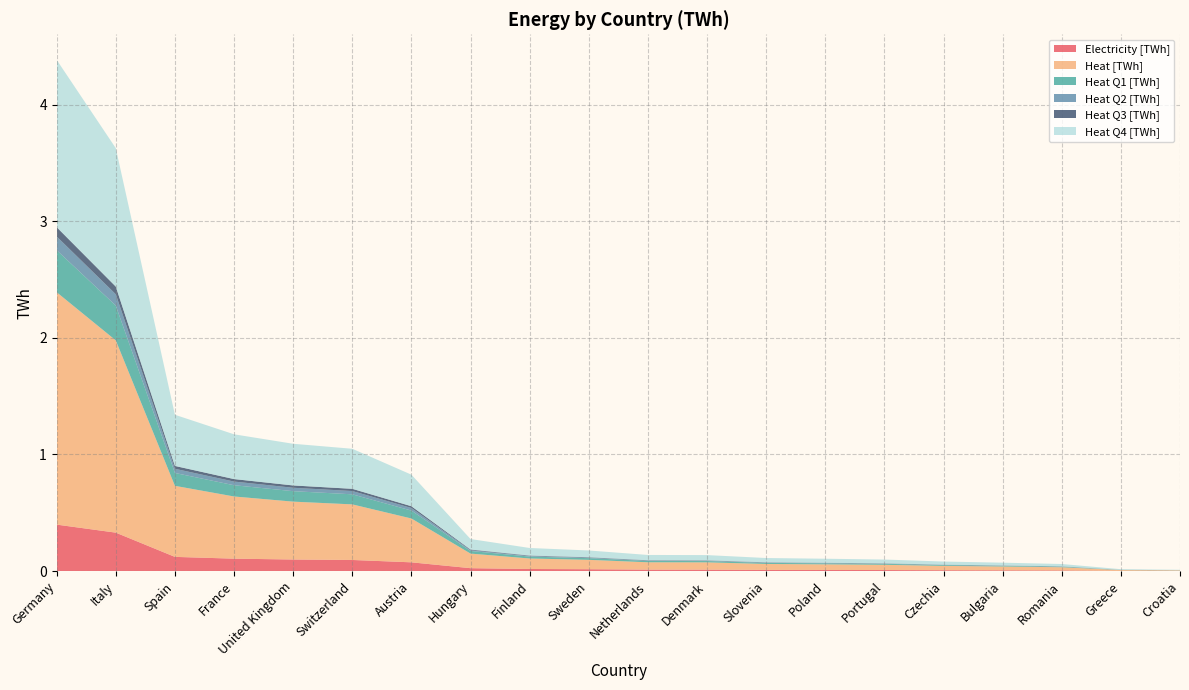

Reading right to left, transcribe all the data shown in this chart.

Electricity [TWh]: 0.0	0.0	0.0	0.0	0.0	0.0	0.0	0.0	0.0	0.0	0.0	0.0	0.0	0.1	0.1	0.1	0.1	0.1	0.3	0.4
Heat [TWh]: 0.0	0.0	0.0	0.0	0.0	0.0	0.0	0.1	0.1	0.1	0.1	0.1	0.1	0.4	0.5	0.5	0.5	0.6	1.6	2.0
Heat Q1 [TWh]: 0.0	0.0	0.0	0.0	0.0	0.0	0.0	0.0	0.0	0.0	0.0	0.0	0.0	0.1	0.1	0.1	0.1	0.1	0.3	0.4
Heat Q2 [TWh]: 0.0	0.0	0.0	0.0	0.0	0.0	0.0	0.0	0.0	0.0	0.0	0.0	0.0	0.0	0.0	0.0	0.0	0.0	0.1	0.1
Heat Q3 [TWh]: 0.0	0.0	0.0	0.0	0.0	0.0	0.0	0.0	0.0	0.0	0.0	0.0	0.0	0.0	0.0	0.0	0.0	0.0	0.1	0.1
Heat Q4 [TWh]: 0.0	0.0	0.0	0.0	0.0	0.0	0.0	0.0	0.0	0.0	0.1	0.1	0.1	0.3	0.3	0.4	0.4	0.4	1.2	1.4